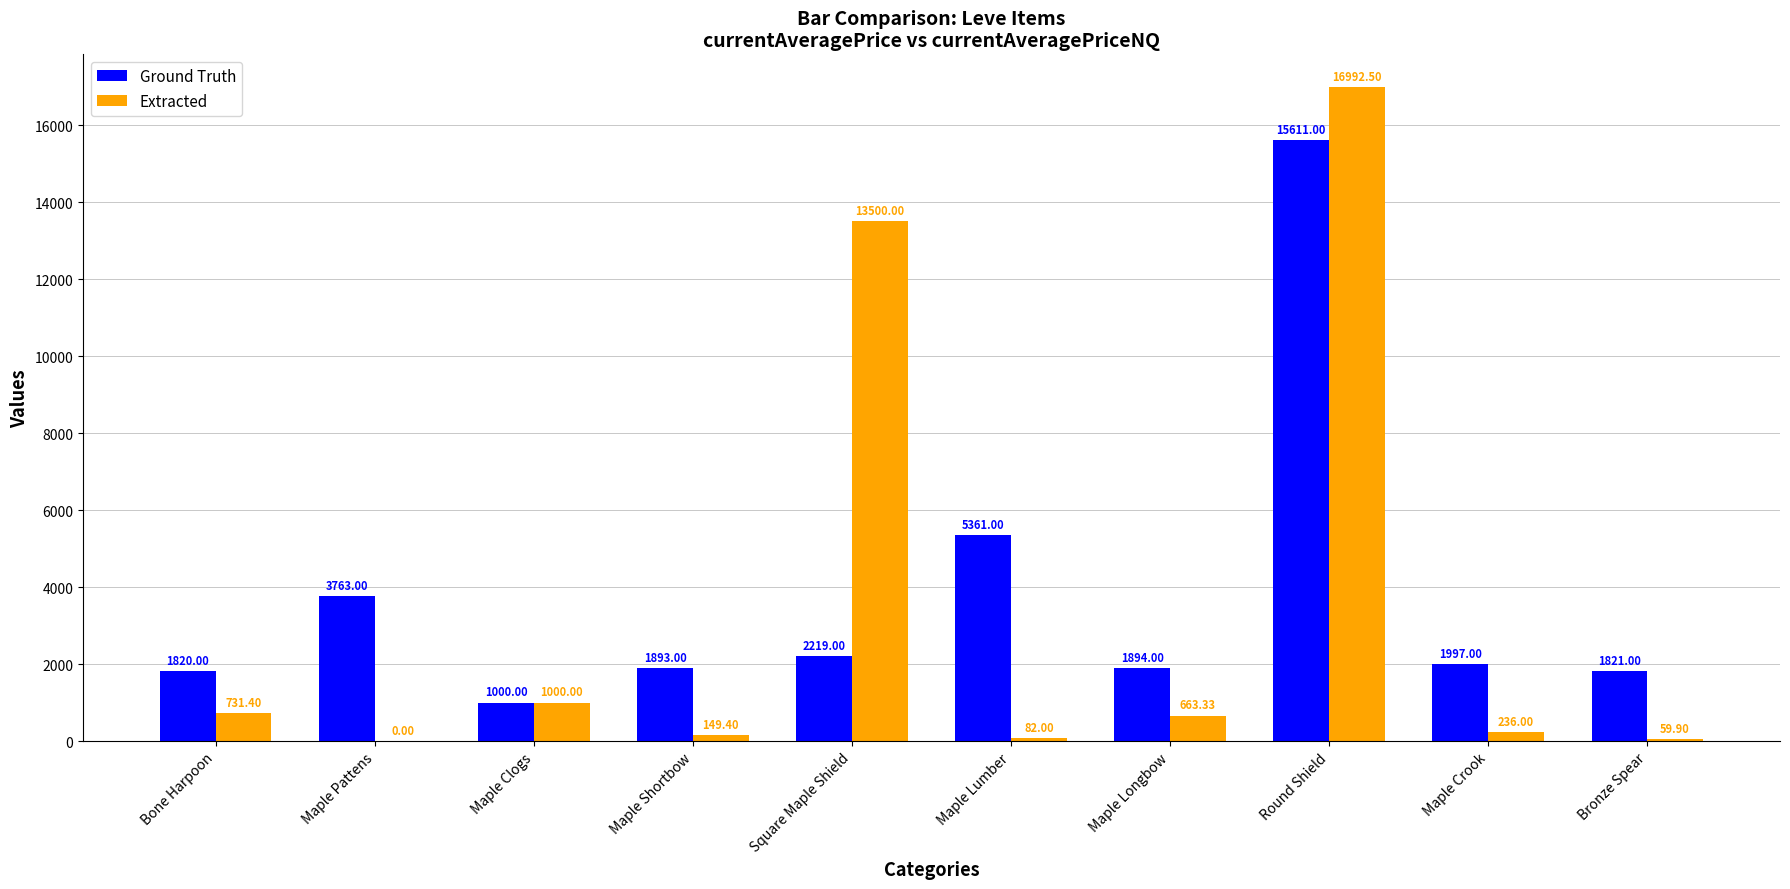

Which category has the highest value across all series?

Round Shield